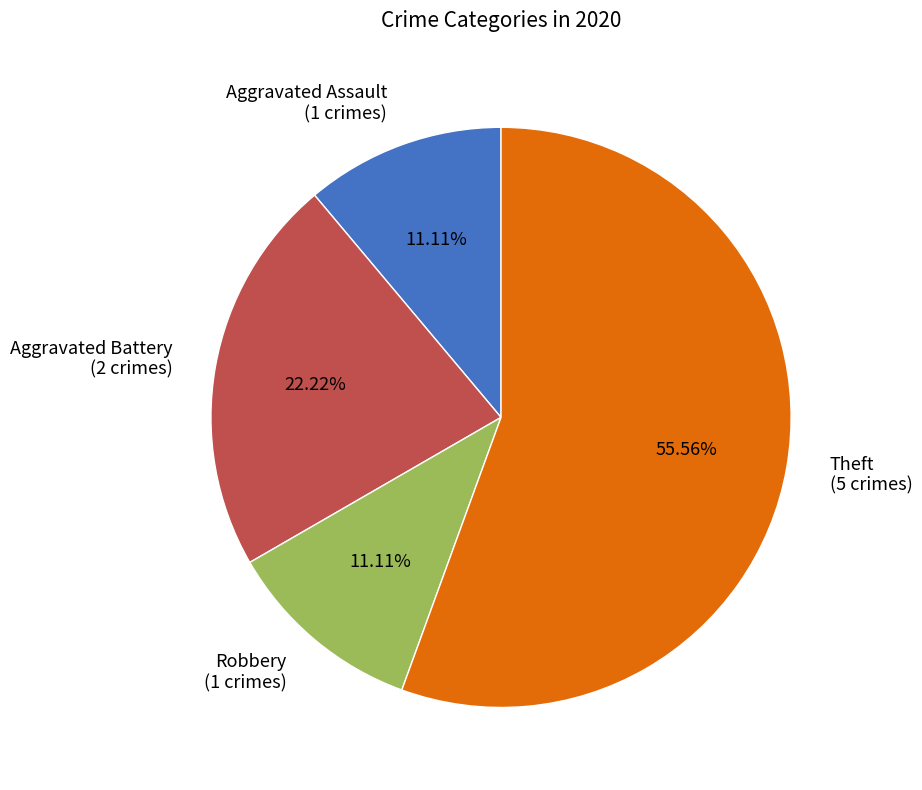

Is the sum of Aggravated Battery (2 crimes) and Theft (5 crimes) greater than half?

Yes